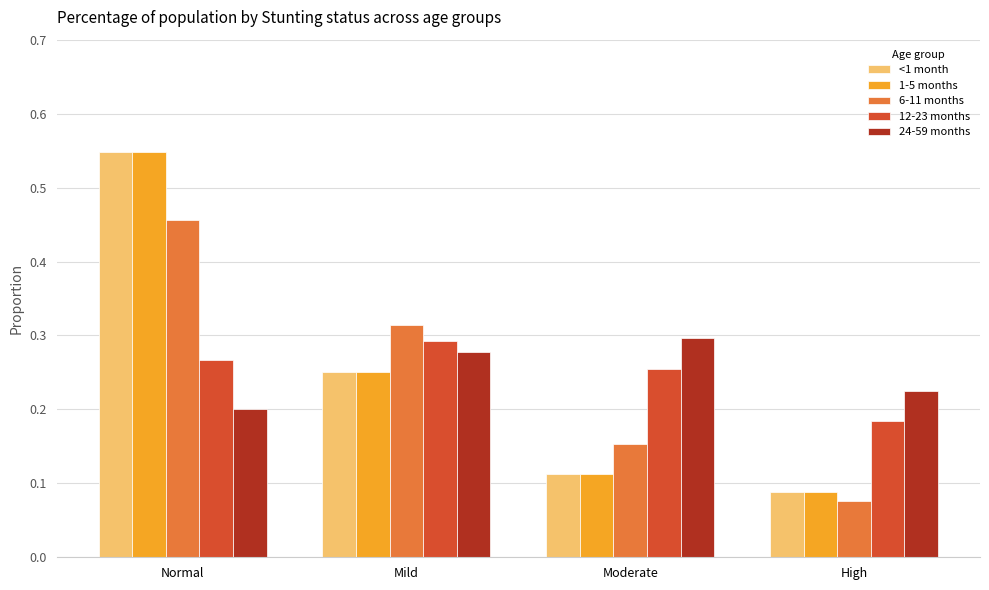

What is the sum of the 12-23 months values at Mild and Normal?

0.6